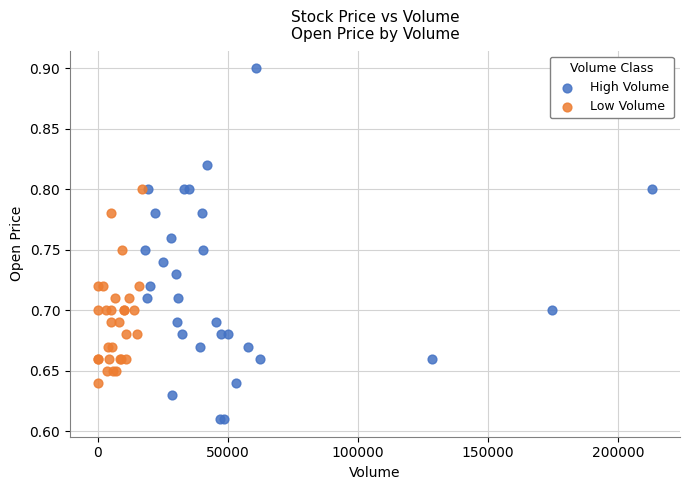

Which series has the widest spread of Y values?

High Volume